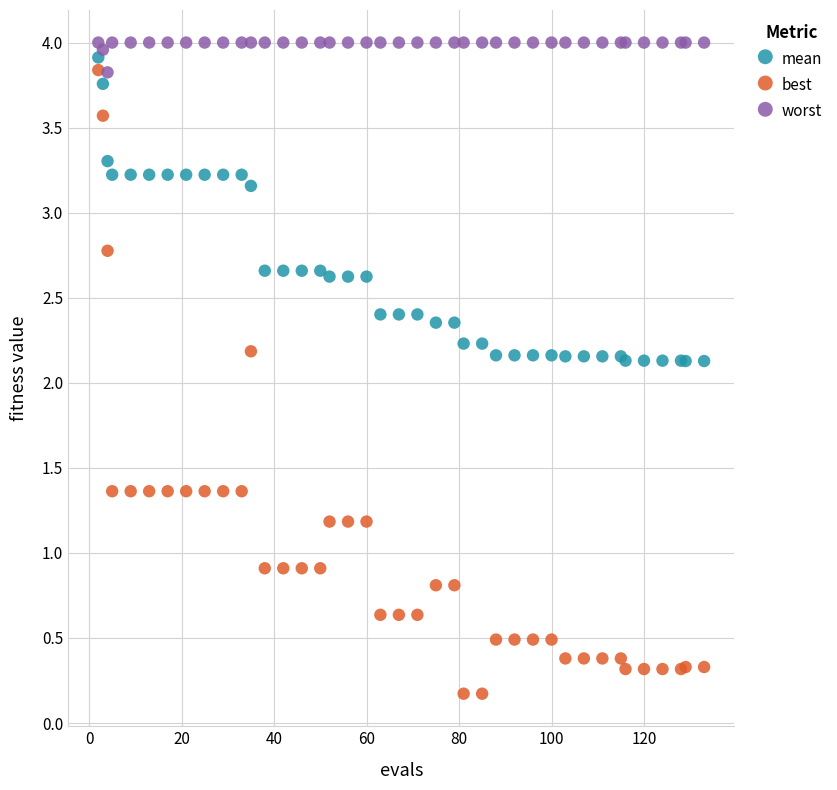

Which series has the widest spread of Y values?

best